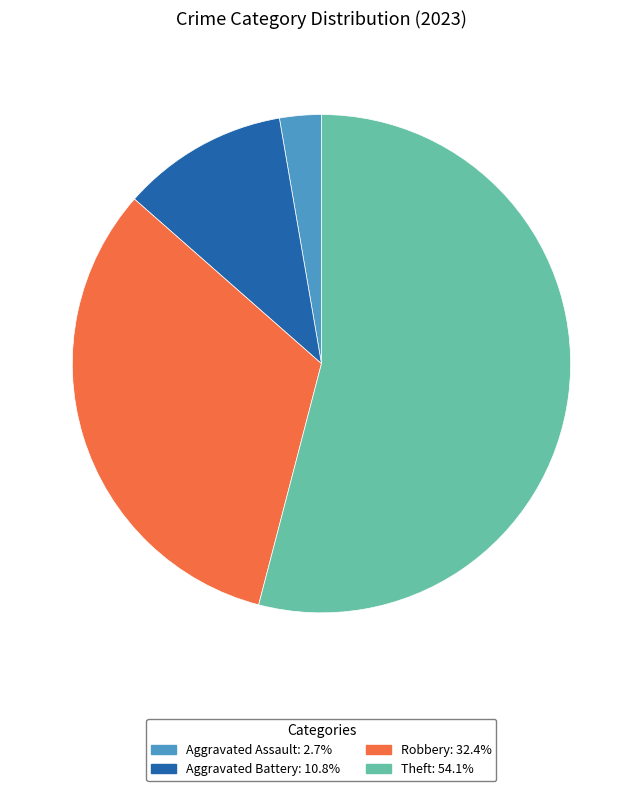

Is there any slice that represents more than half of the pie?

Yes